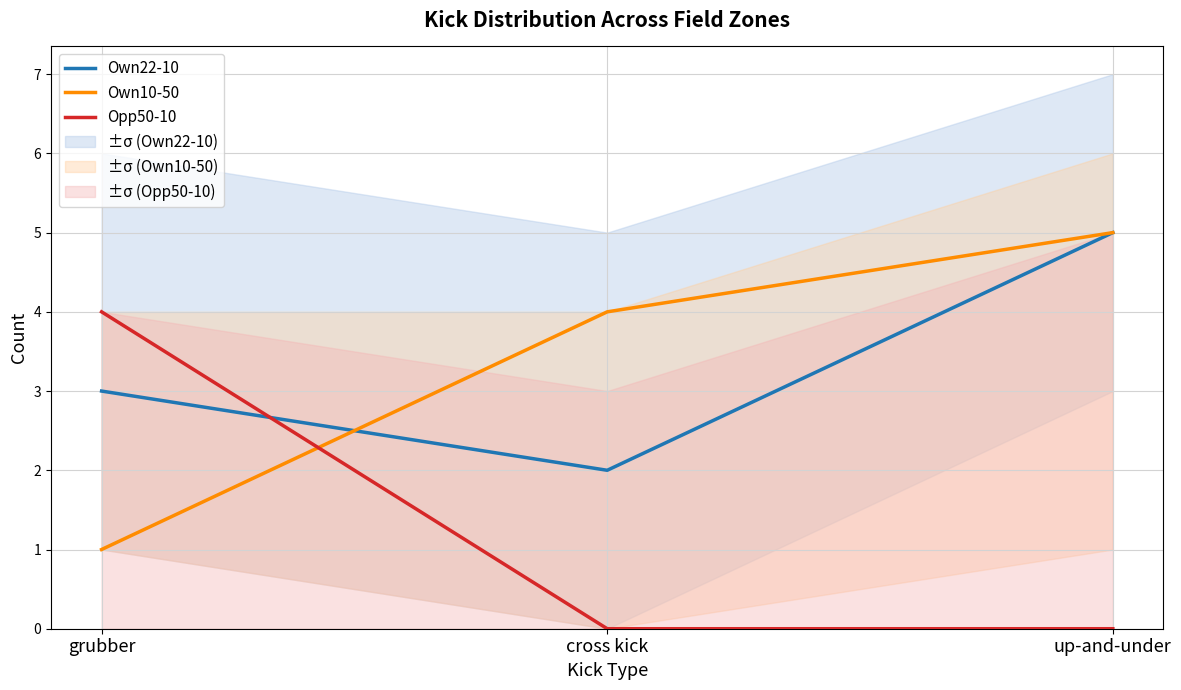

Reading right to left, list all the values displayed in this chart.

Own22-10: up-and-under=5	cross kick=2	grubber=3
Own10-50: up-and-under=5	cross kick=4	grubber=1
Opp50-10: up-and-under=0	cross kick=0	grubber=4